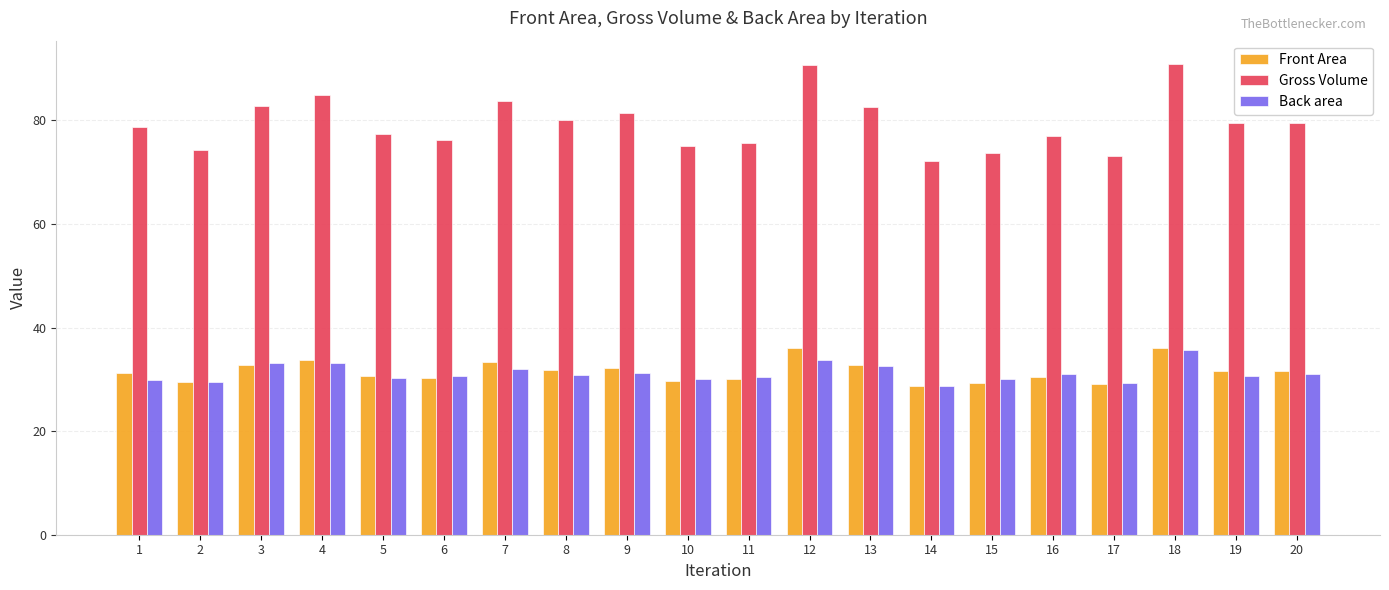

Between 2 and 13, which series saw the biggest shift?

Gross Volume